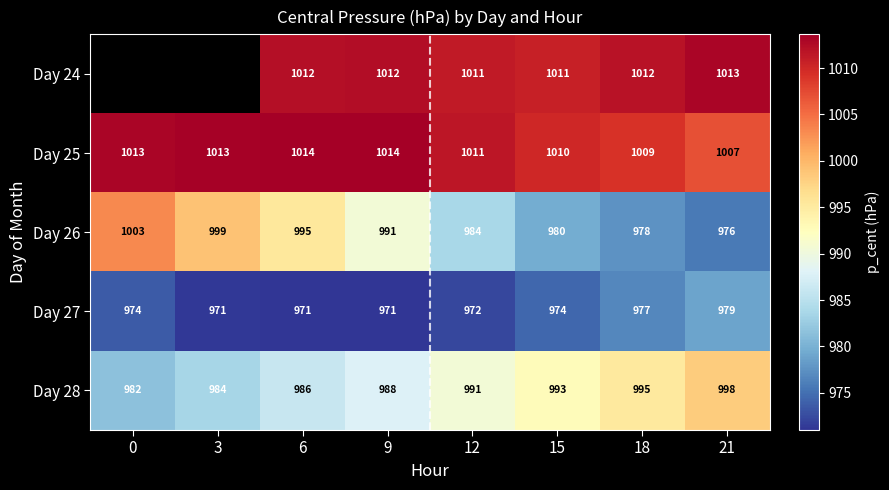

How many values in the Day 26 series are below 991?

4